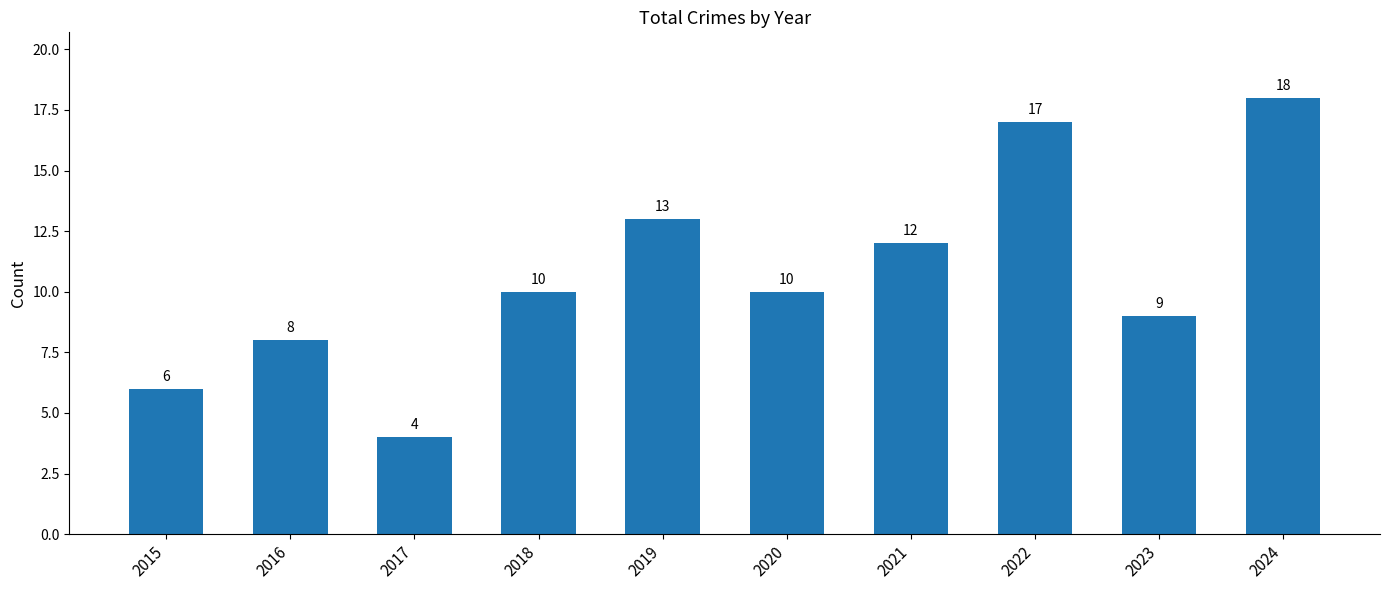

Is it true that the value at 2024 is 18?

True